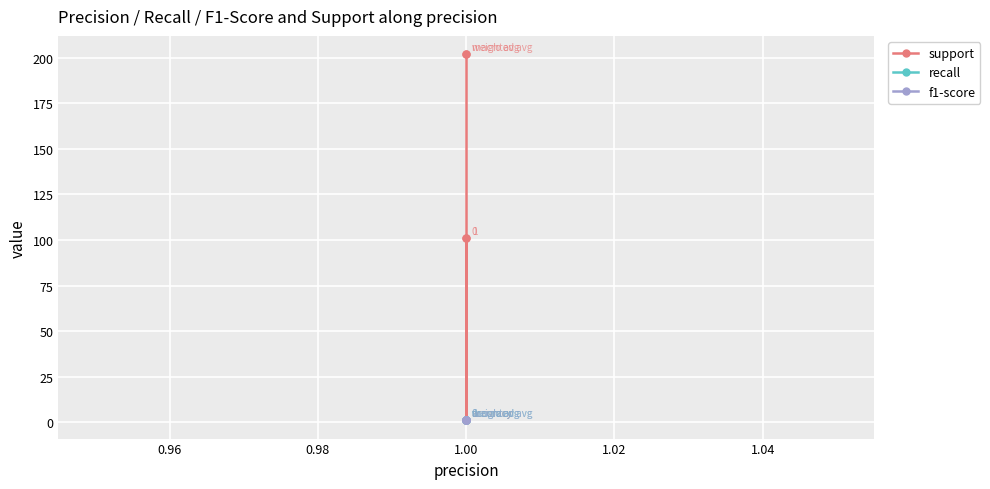

The recall series shows 2 at 1.00. True or false?

False